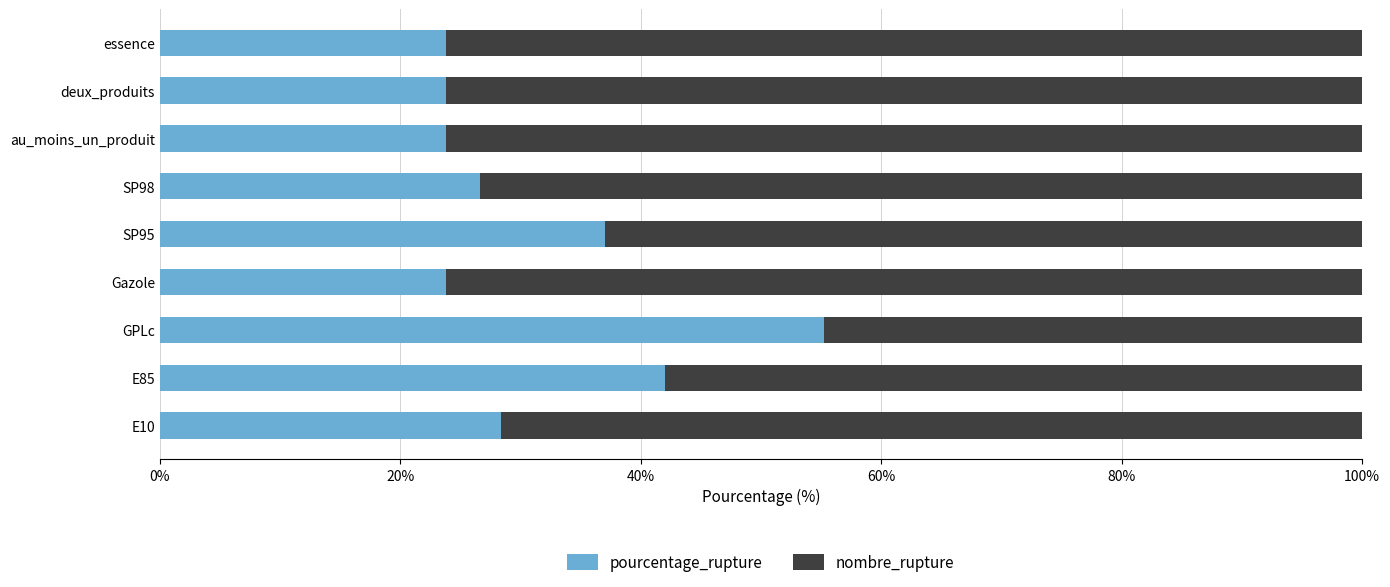

What is the difference between the pourcentage_rupture values at au_moins_un_produit and SP98?

2.9